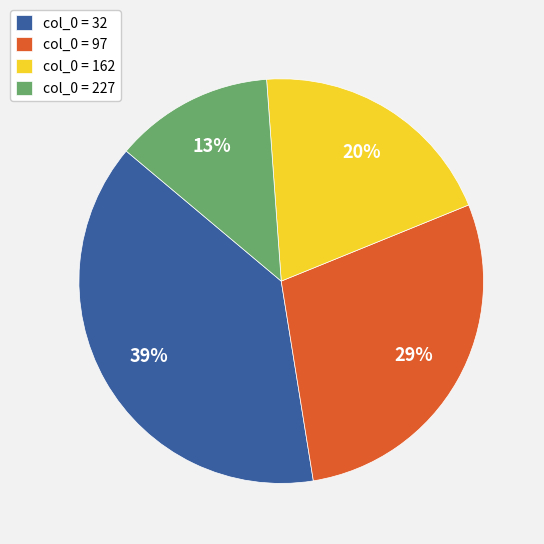

To the nearest percent, what is the average slice percentage?

25%